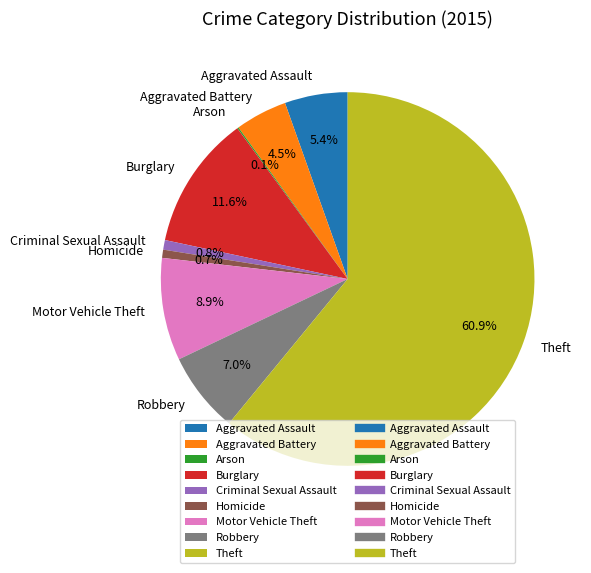

Is the sum of Aggravated Assault and Theft greater than half?

Yes